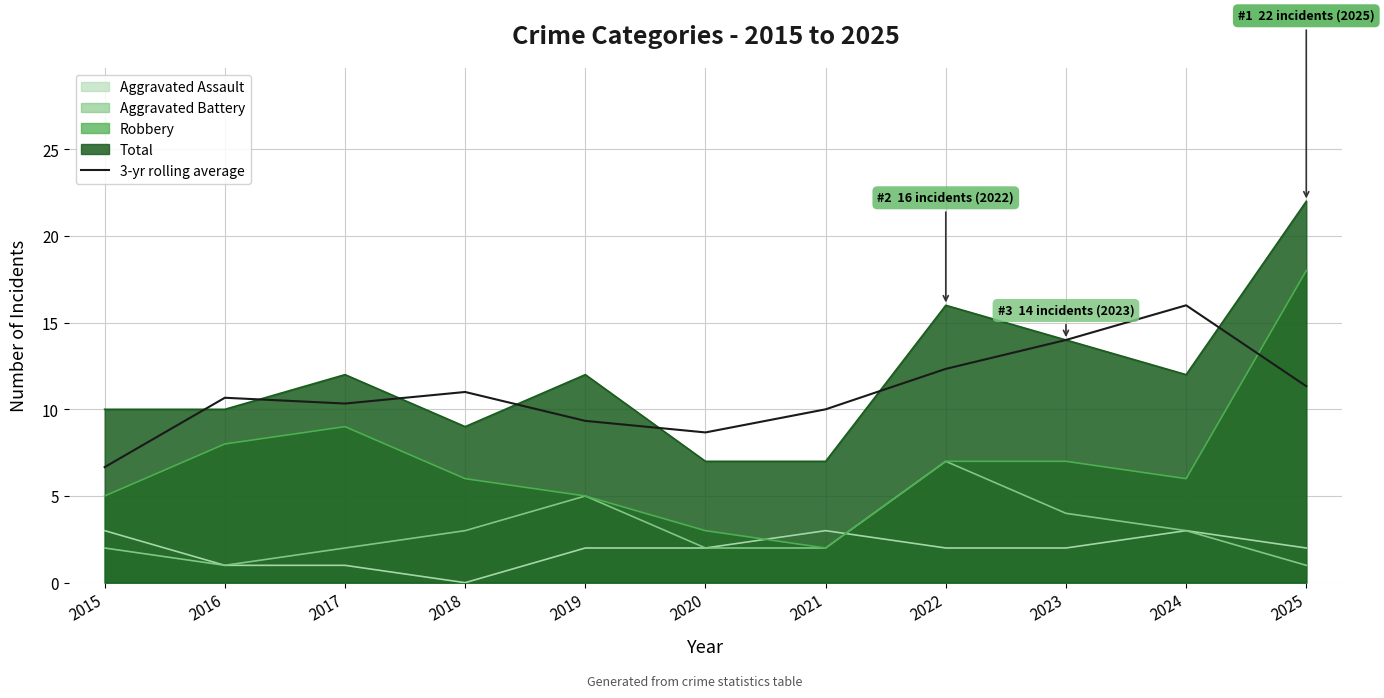

What is the difference between the second highest and minimum values?

7.3